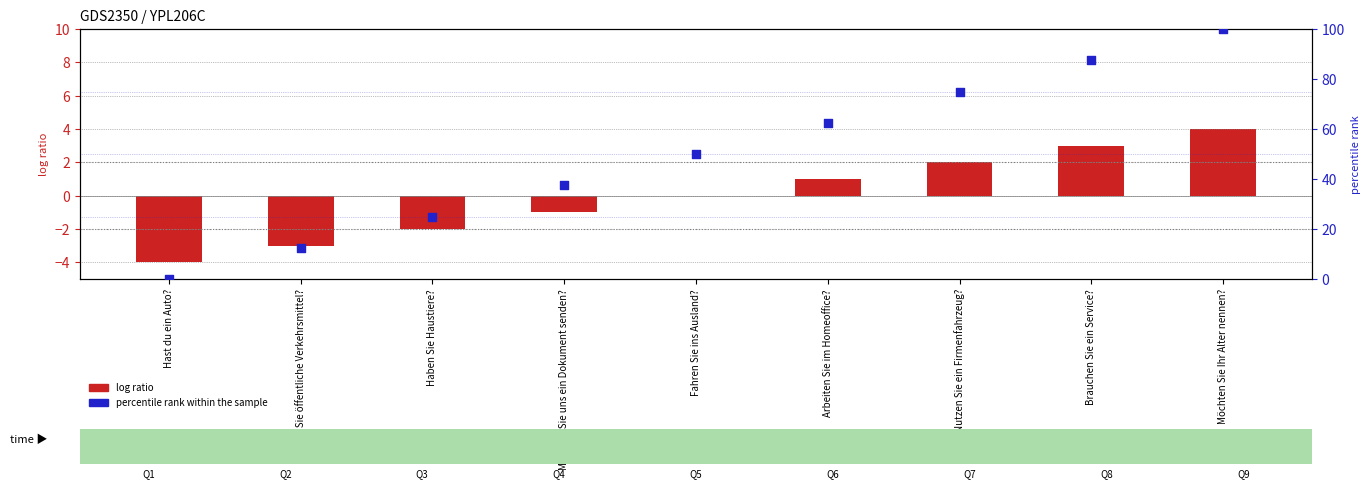

Which series has the largest Y range (max minus min)?

percentile rank within the sample